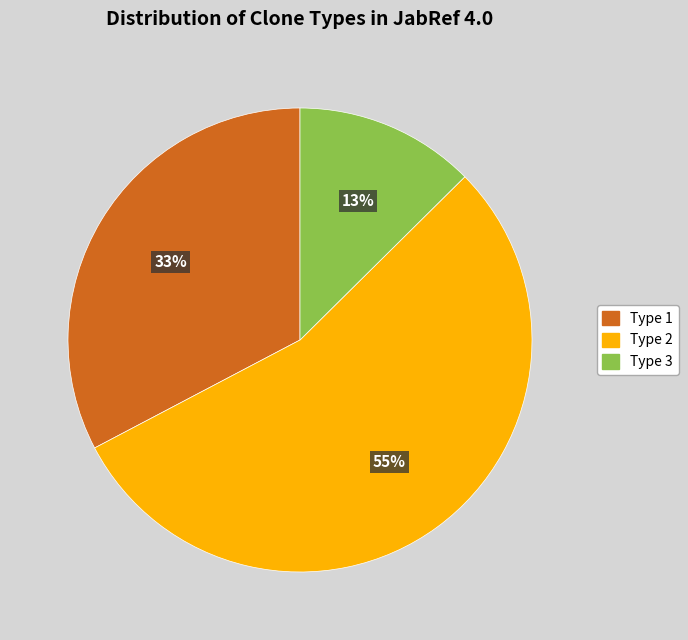

What is the smallest slice in the pie chart?

Type 3